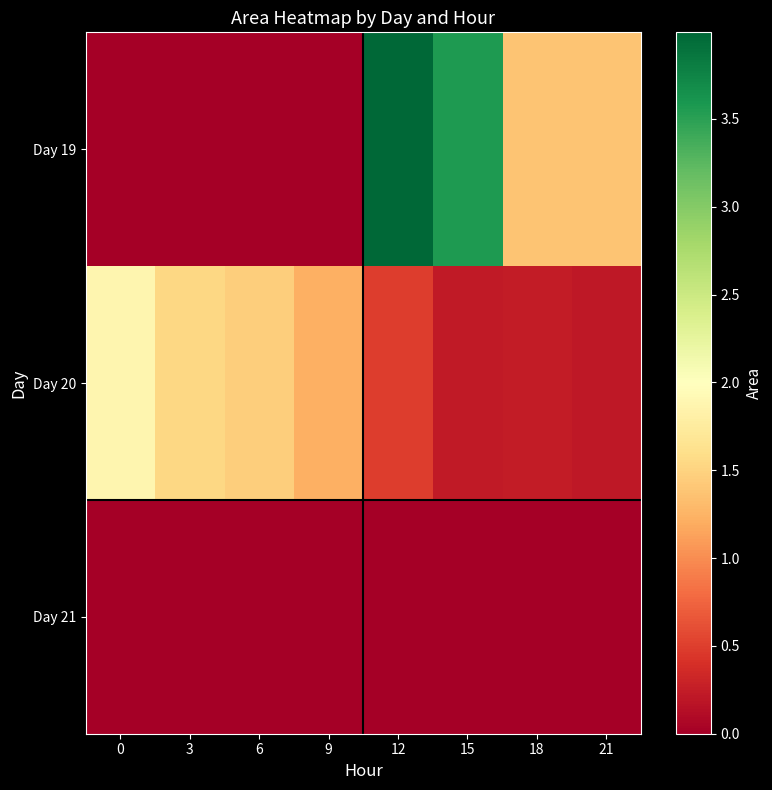

Between 6 and 9, which series saw the biggest shift?

Day 20